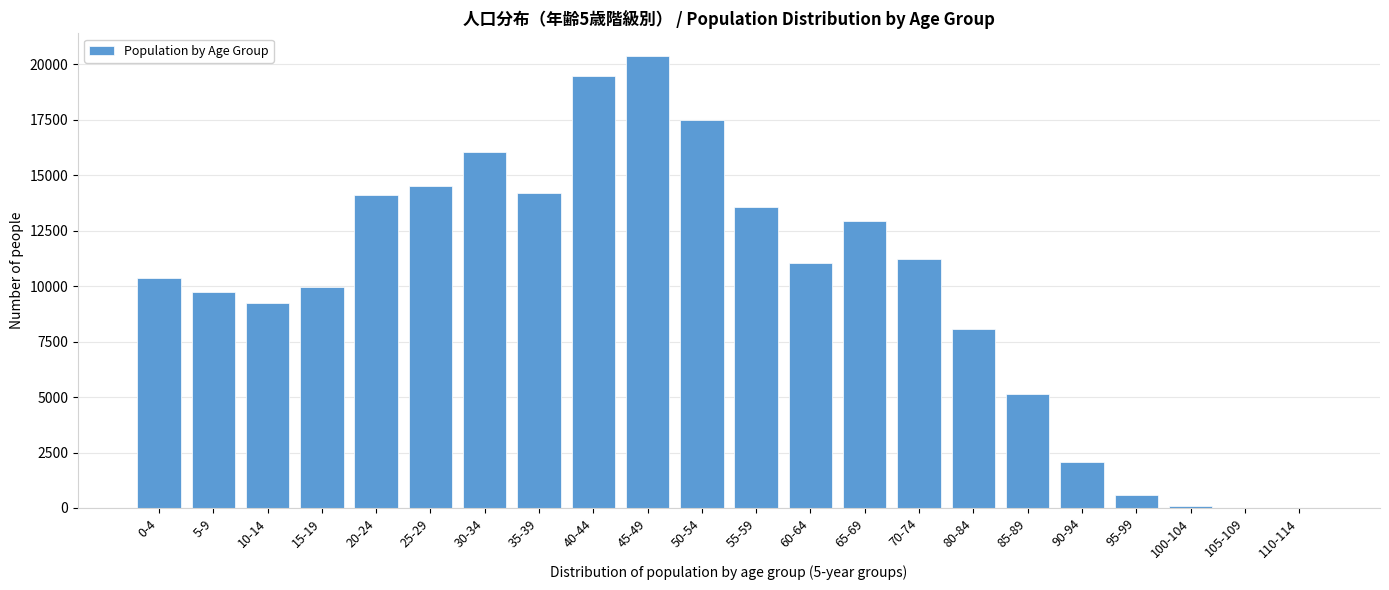

Approximately how many times larger is the value at 70-74 compared to 35-39?

0.8